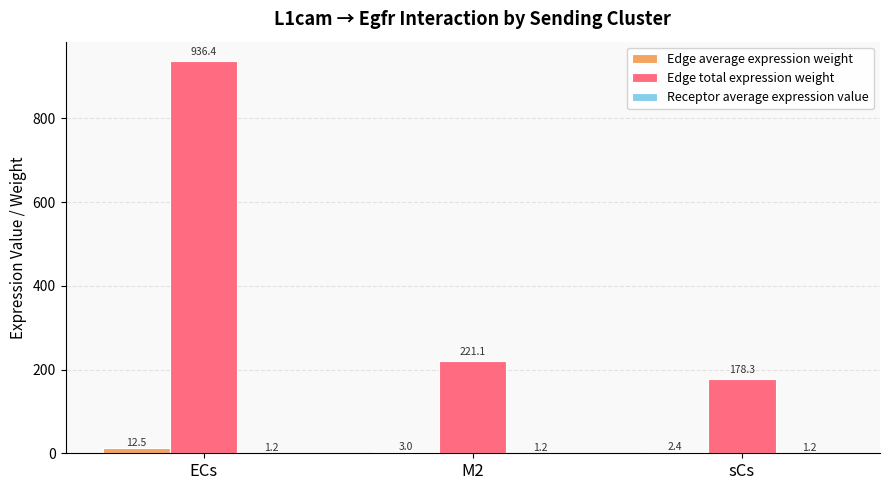

Which series has the largest total across all categories?

Edge total expression weight